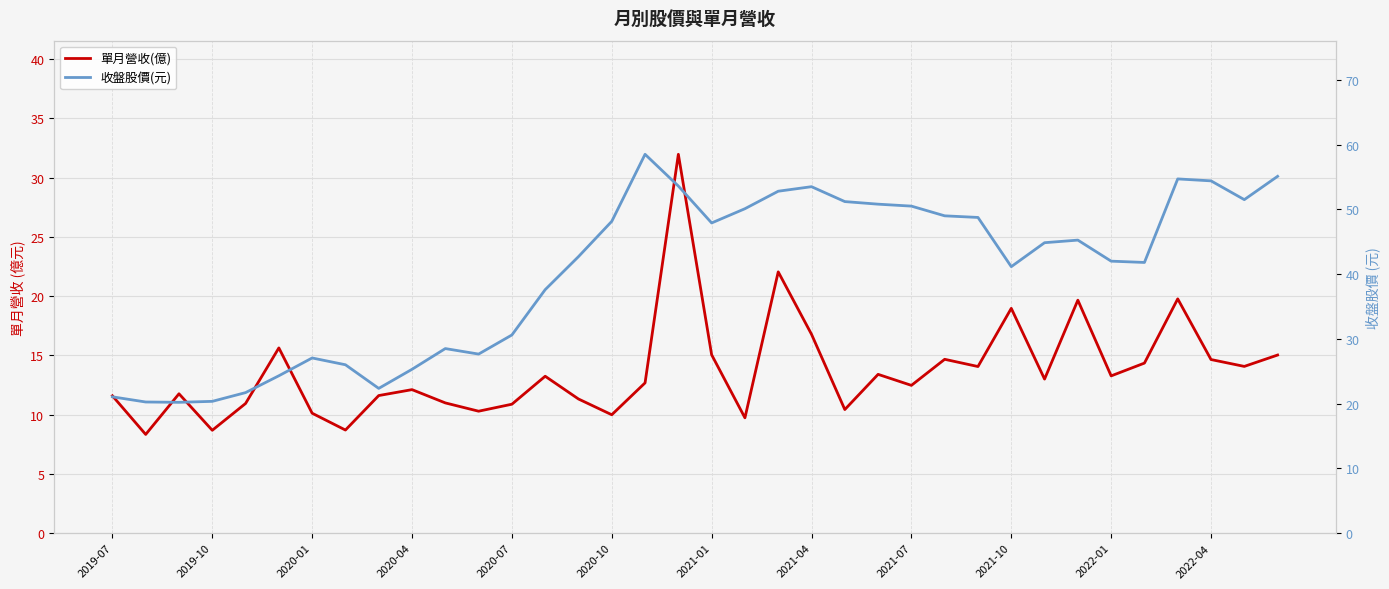

How many series are shown in this chart?

2